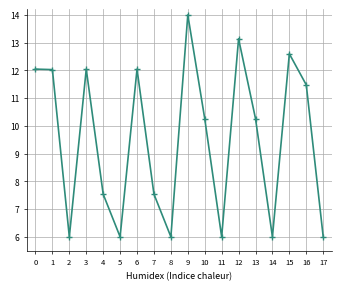

Reading left to right, what are all the values shown in this chart?

0=12.0	1=12.0	2=6.0	3=12.0	4=7.5	5=6.0	6=12.0	7=7.5	8=6.0	9=14.0	10=10.3	11=6.0	12=13.1	13=10.3	14=6.0	15=12.6	16=11.5	17=6.0